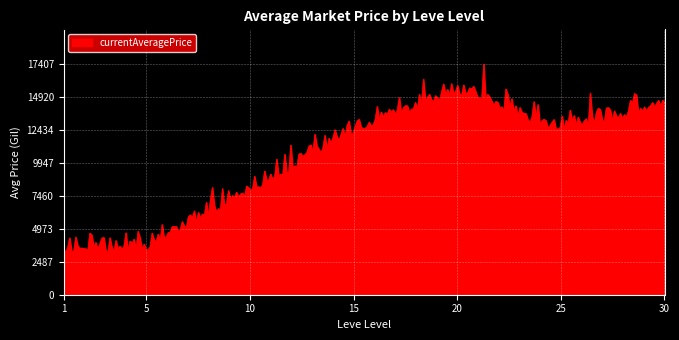

What is the smallest value displayed?

3178.1